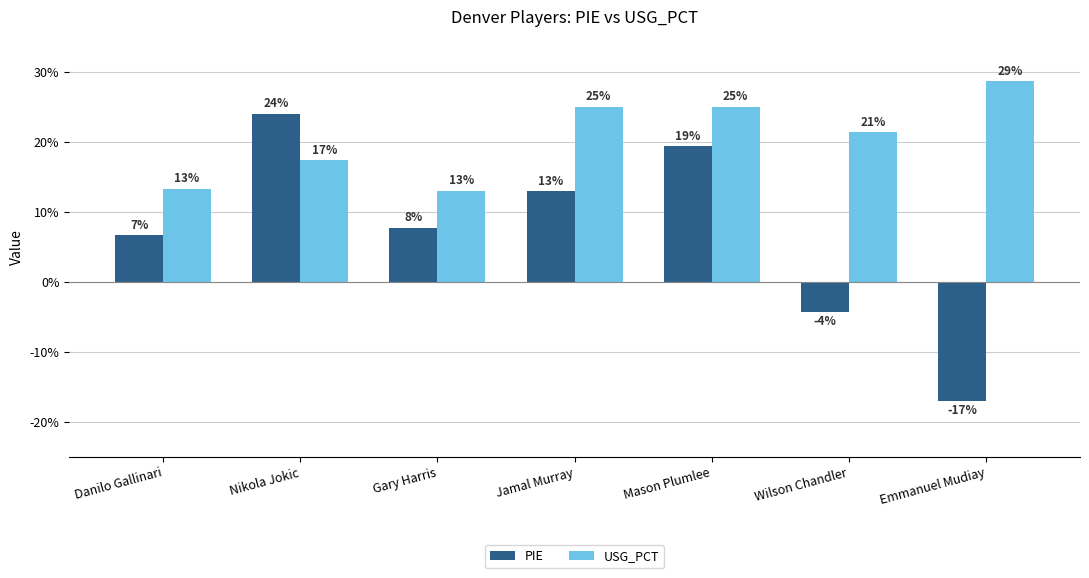

What are all the series names shown in the legend?

PIE, USG_PCT